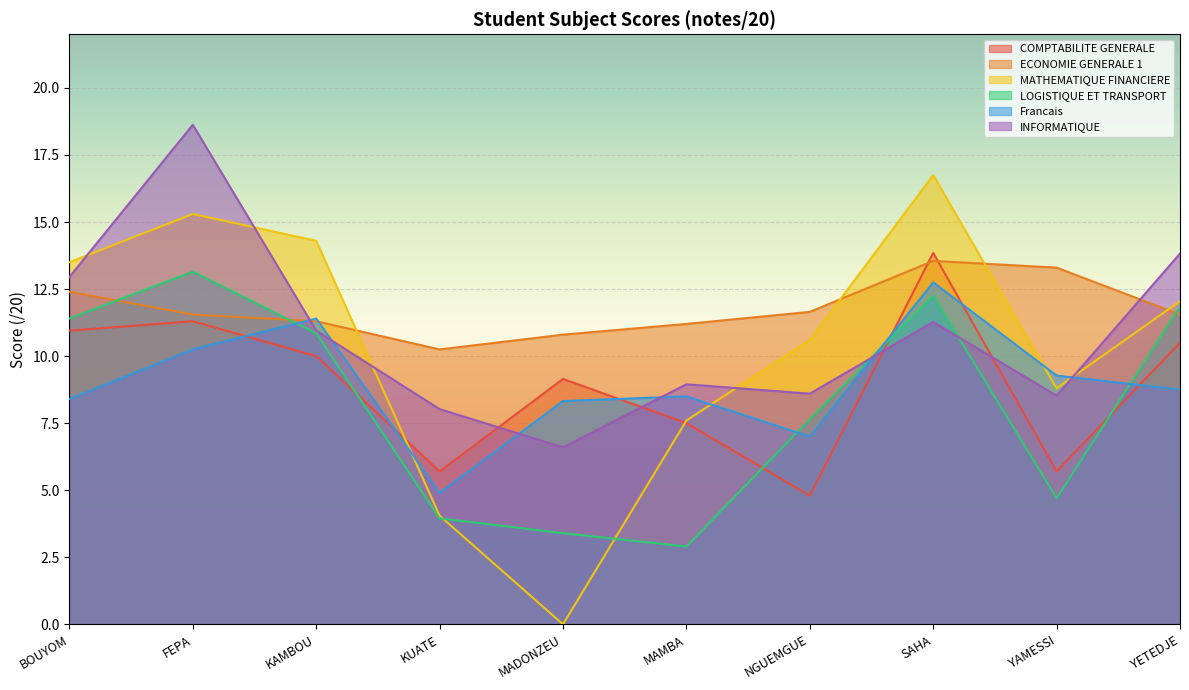

Which label corresponds to the largest value in the chart?

FEPA